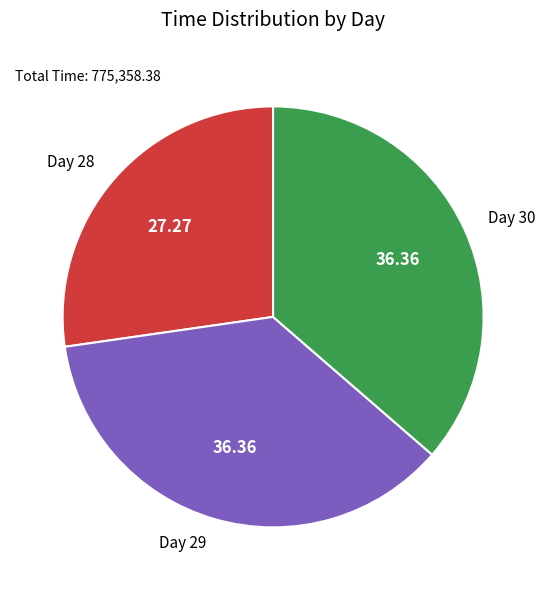

Between Day 28 and Day 30, which is larger?

Day 30